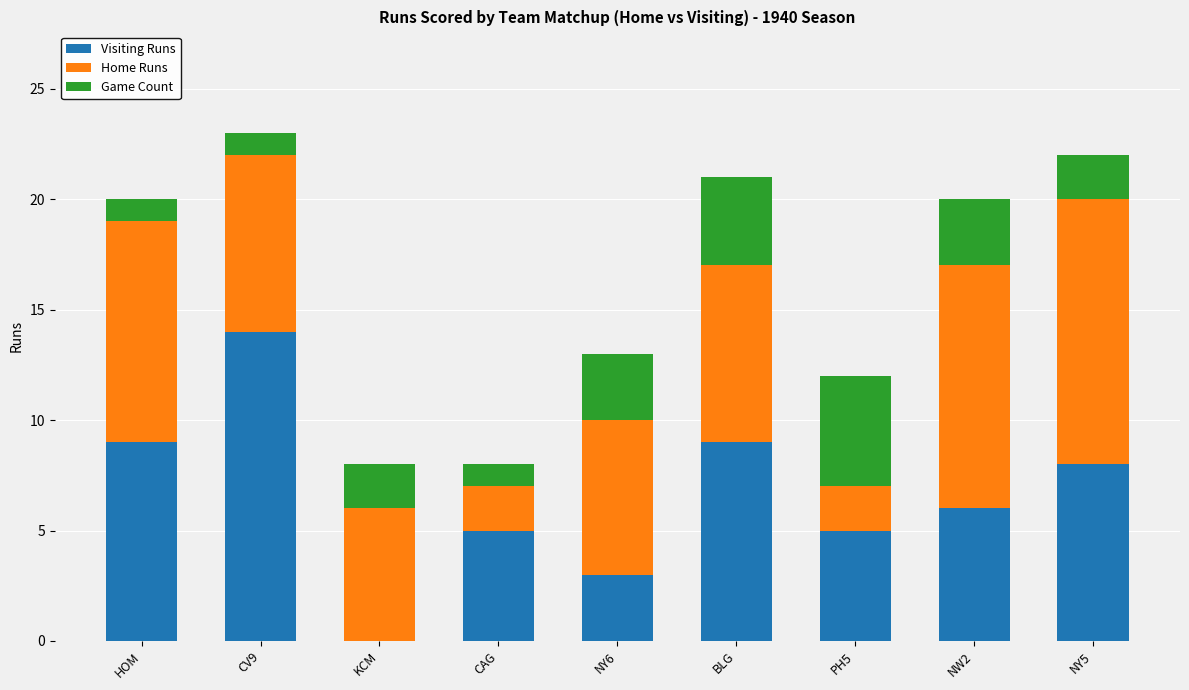

Reading right to left, list the values for the Visiting Runs series.

NY5=8	NW2=6	PH5=5	BLG=9	NY6=3	CAG=5	KCM=0	CV9=14	HOM=9